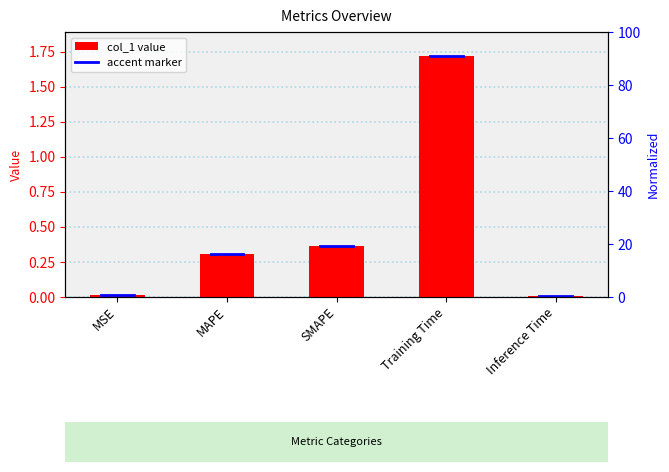

True or false: the data shows 0.0 at Inference Time.

False